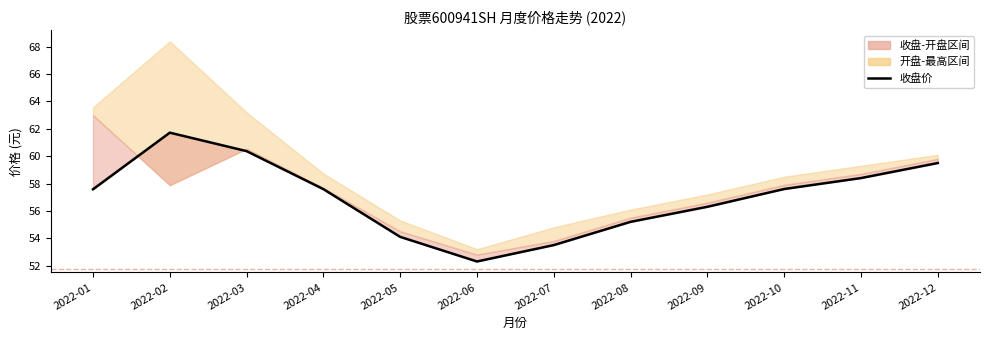

What is the value of the 4th point from the left?

57.6